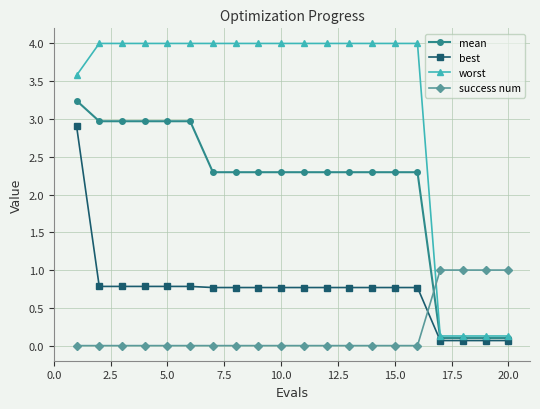

What are all the series names shown in the legend?

mean, best, worst, success num